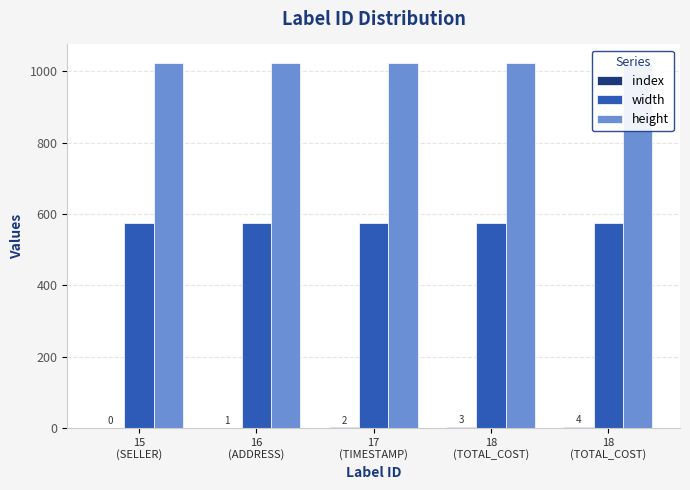

List the labels in order of width value, smallest first.

15
(SELLER), 16
(ADDRESS), 17
(TIMESTAMP), 18
(TOTAL_COST), 18
(TOTAL_COST)